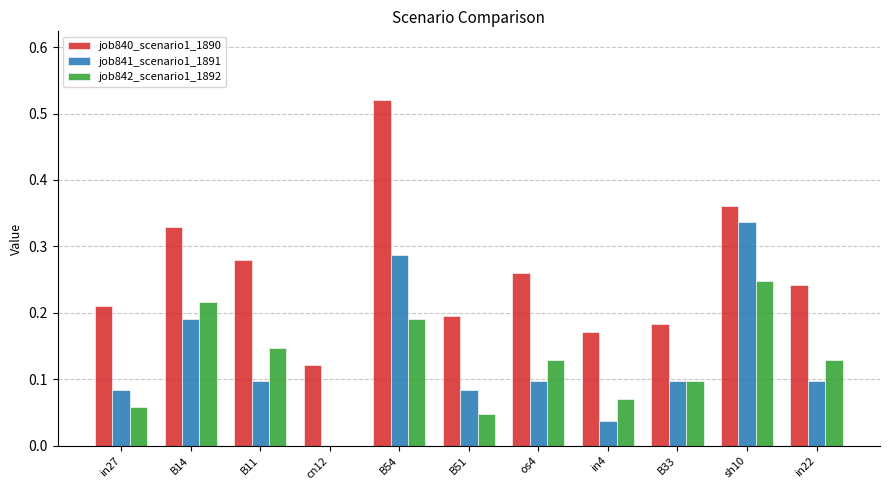

Which series has the largest total across all categories?

job840_scenario1_1890